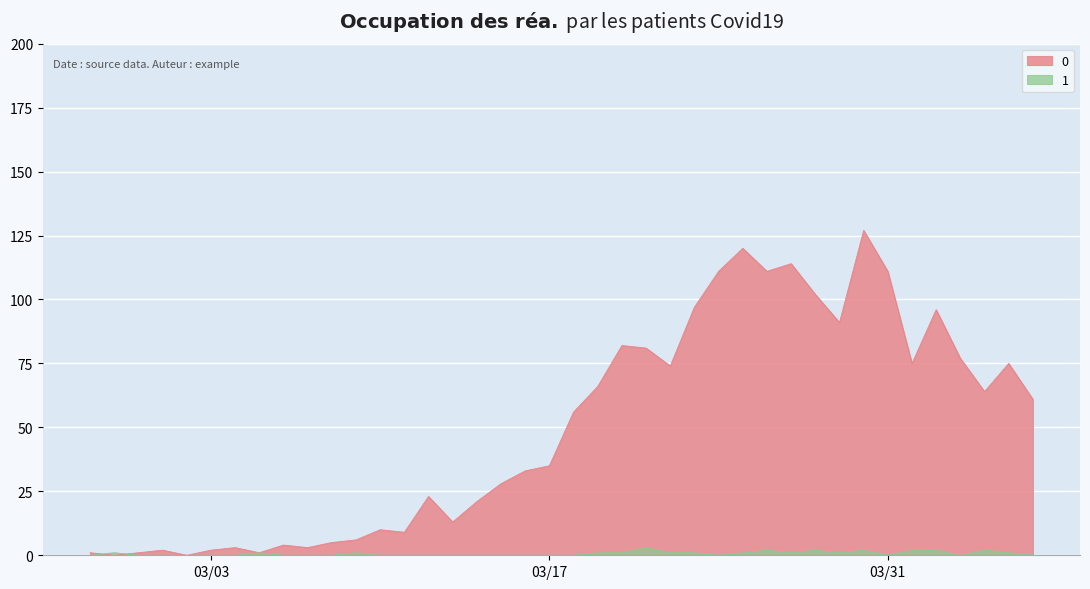

Rank the series by their average value, from lowest to highest.

1, 0